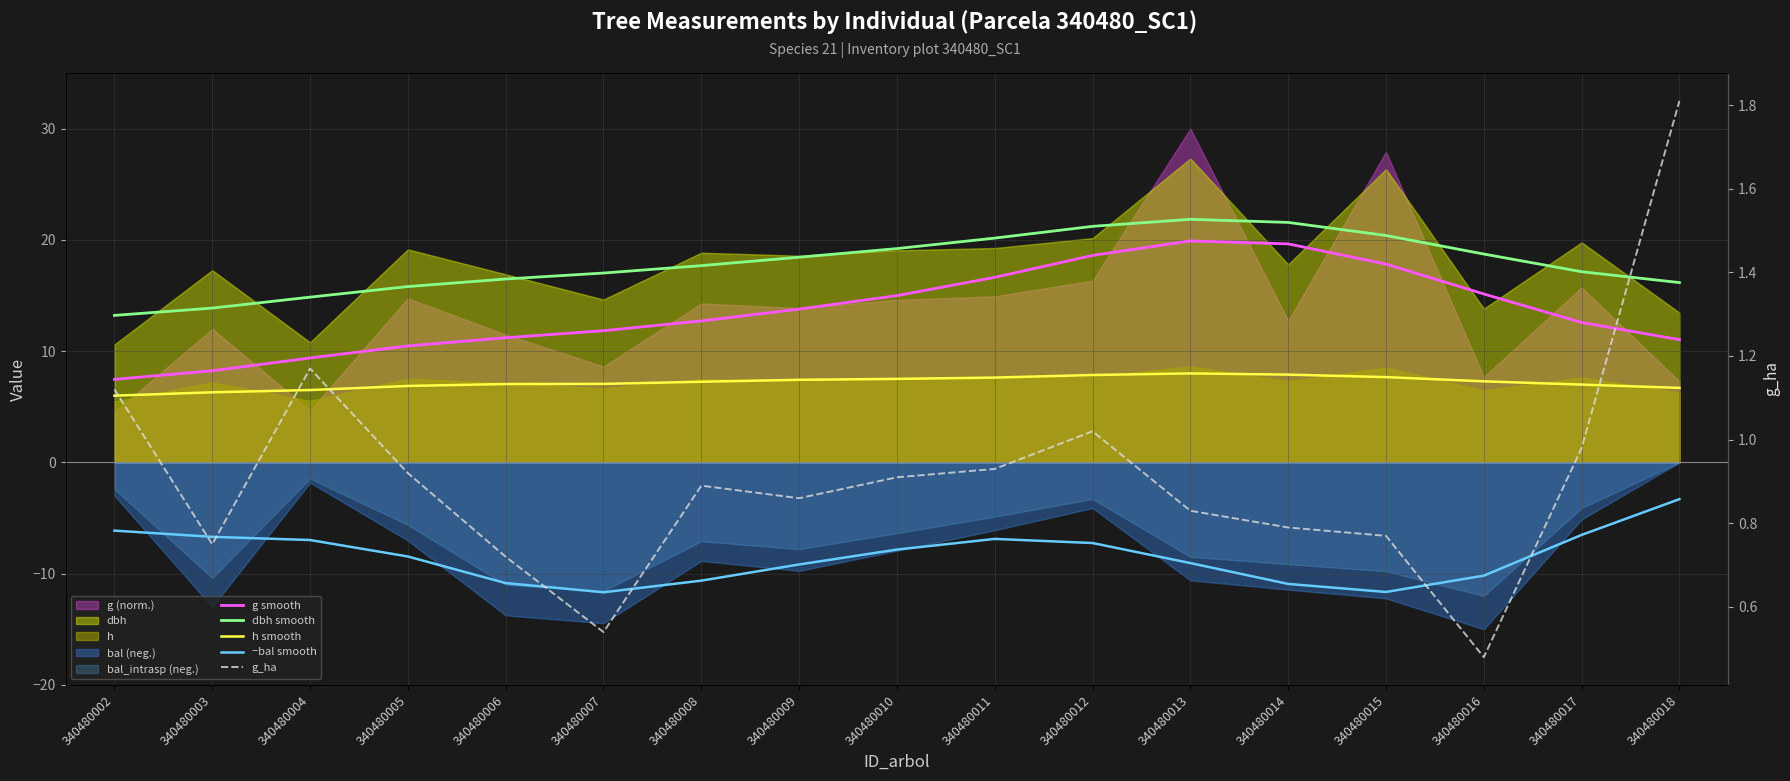

True or false: −bal smooth and g smooth intersect in this chart.

False